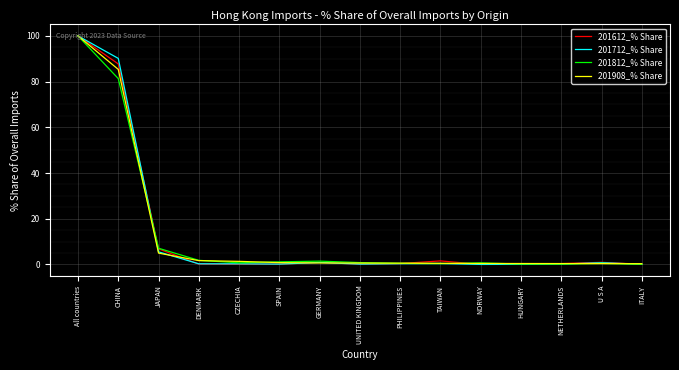

What is the greatest value displayed?

100.0